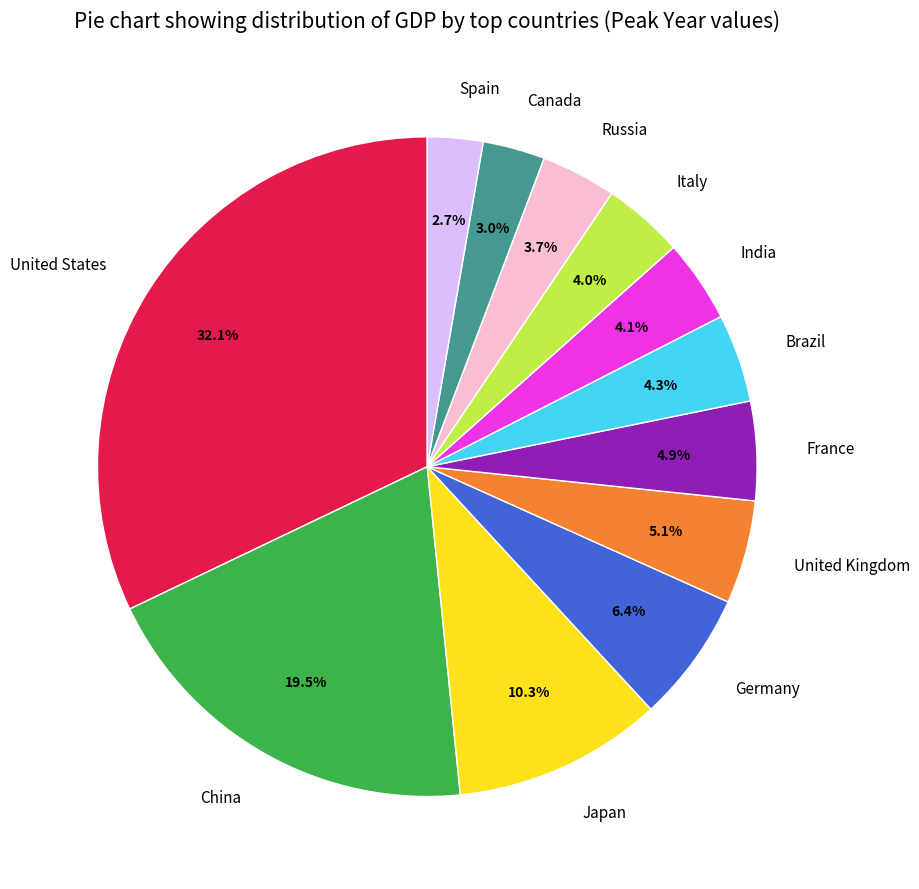

Which has a higher value, Spain or Russia?

Russia